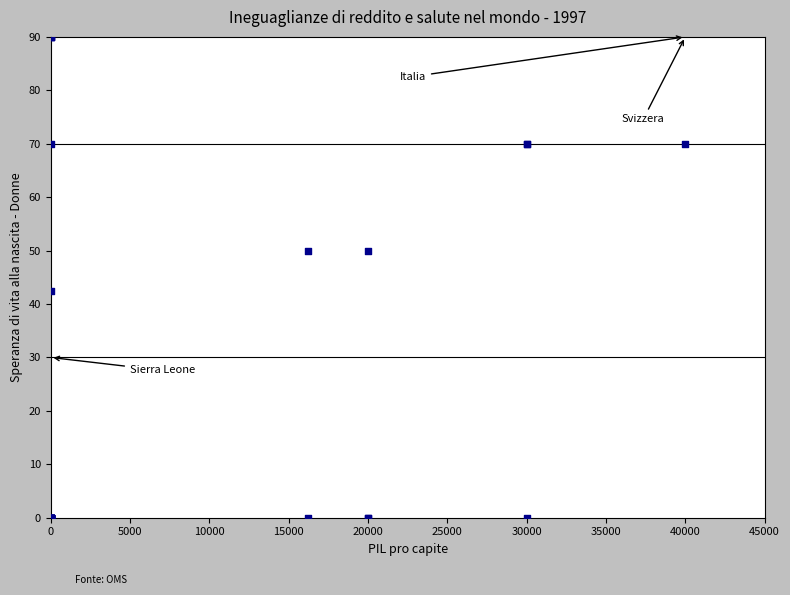

What Y value in the scatter plot is closest to 45?

42.5